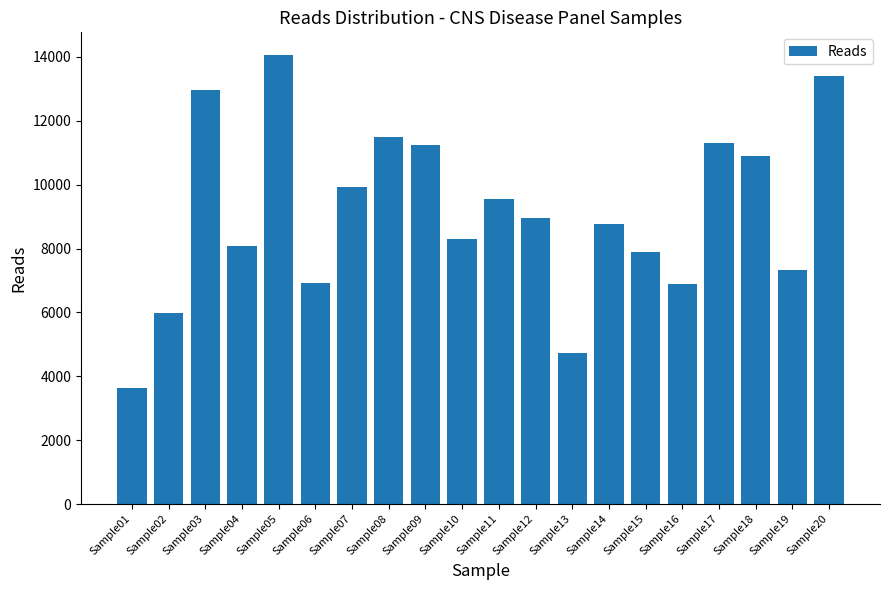

The chart shows a value of 6086 at Sample20. True or false?

False